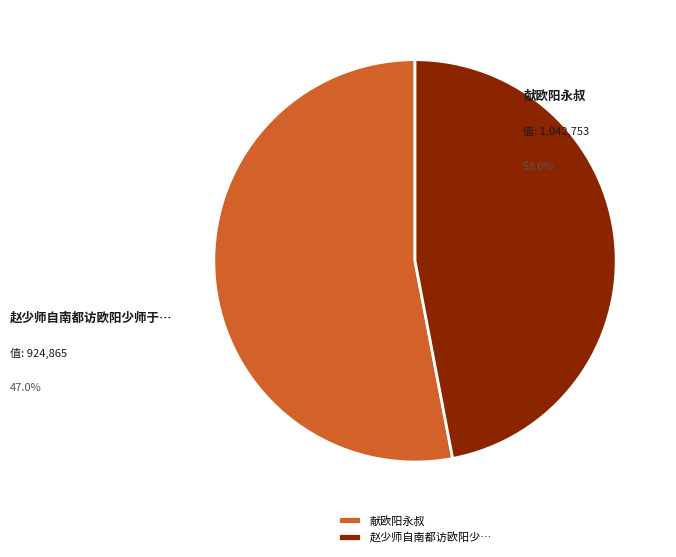

Approximately how many times larger is the value at 赵少师自南都访欧阳少… compared to 献欧阳永叔?

0.9